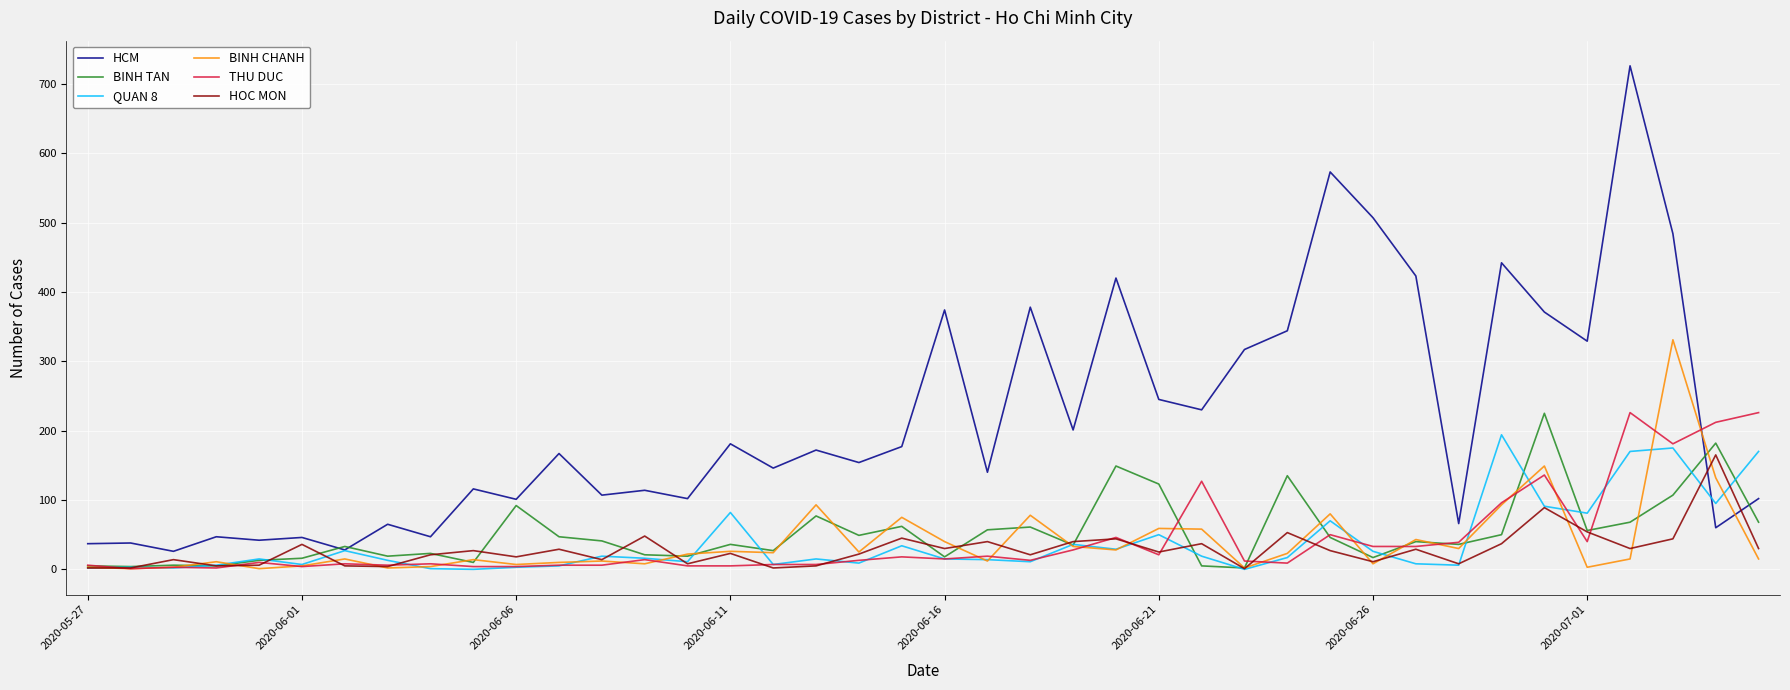

Which series has the largest total across all categories?

HCM